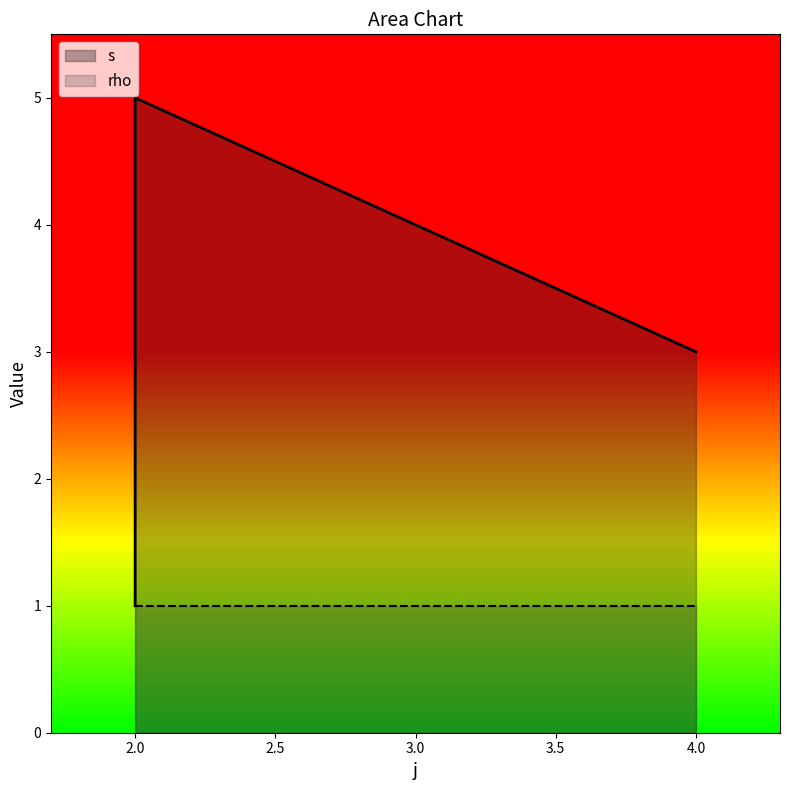

Between 2 and 2, which is larger?

2